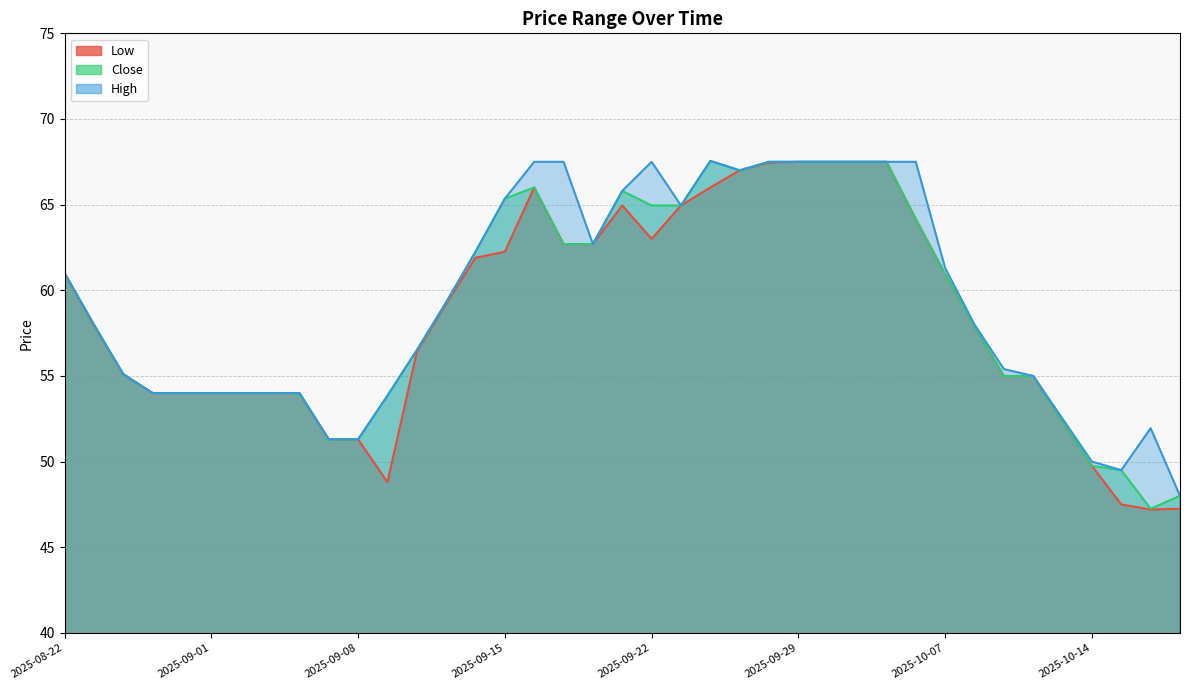

What is the sum of all Low values?

2281.0